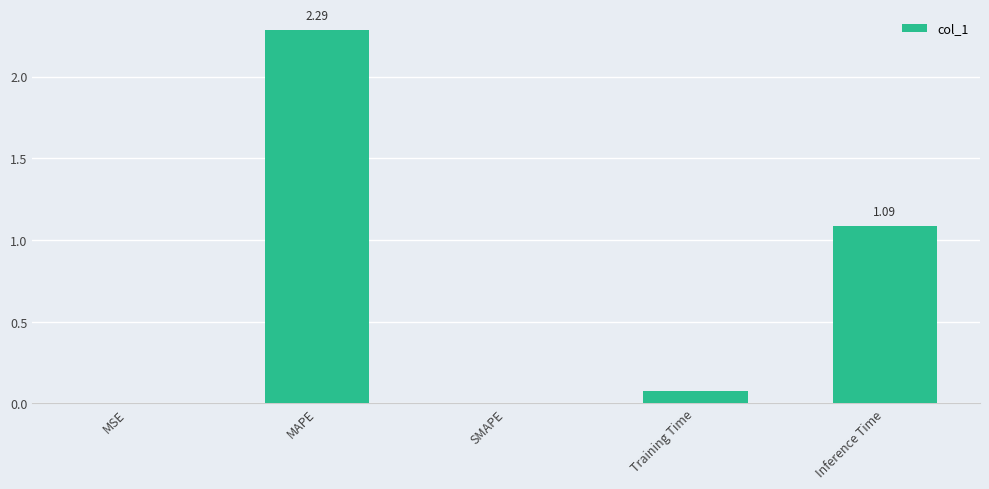

Between Training Time and SMAPE, which is larger?

Training Time